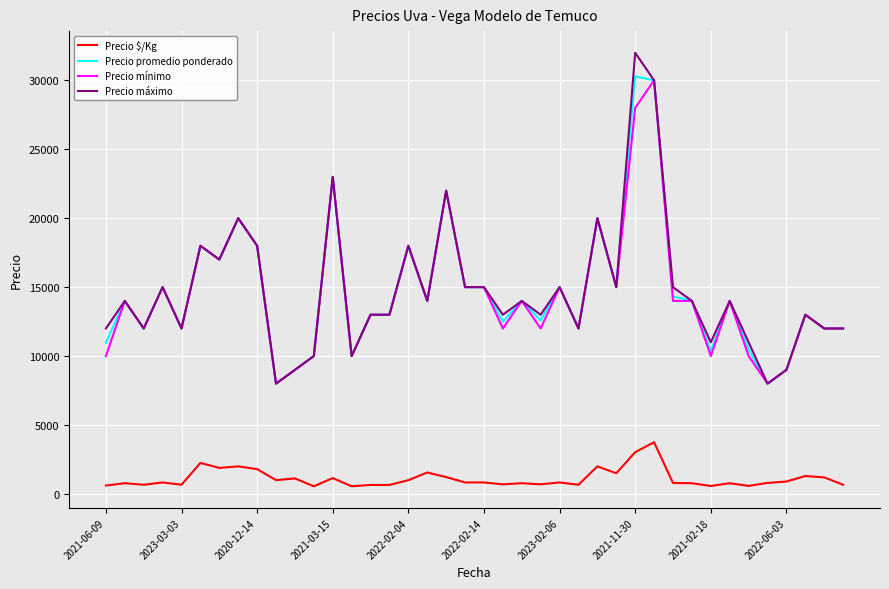

What is the maximum value shown in the chart?

32000